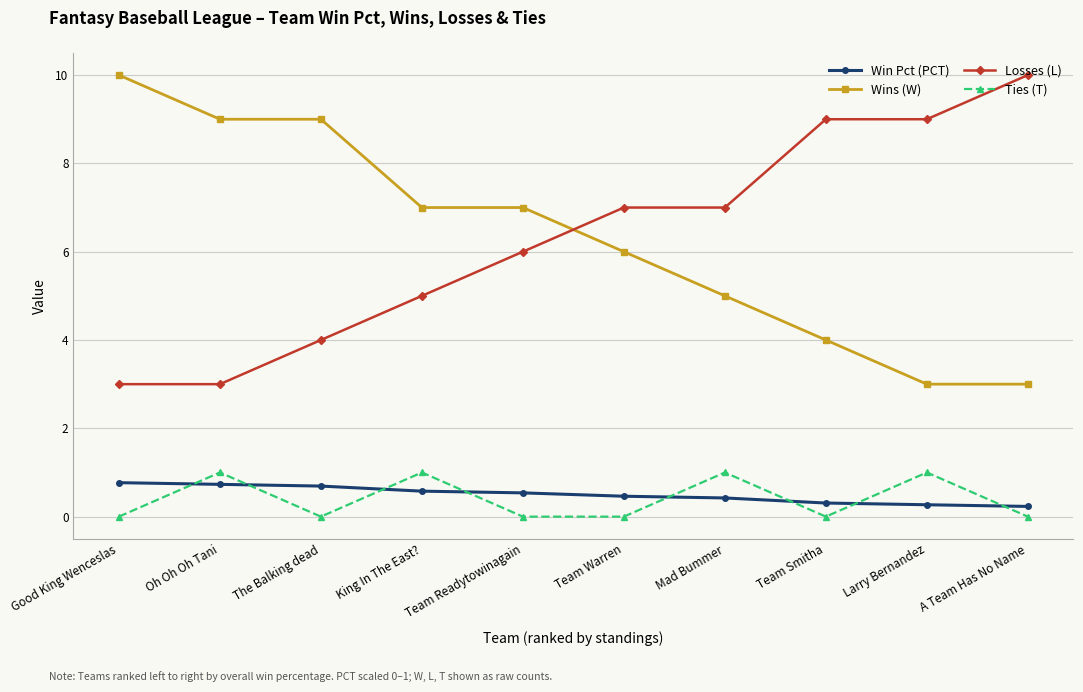

Where is Wins (W) nearest to the value 6?

Team Warren